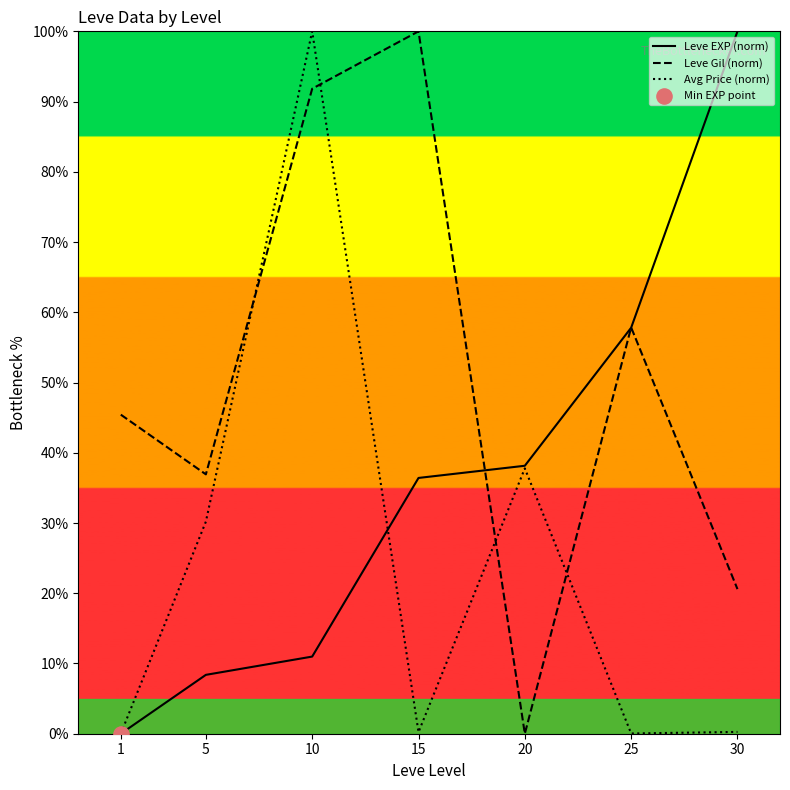

Which series has the largest total across all categories?

Leve Gil (norm)